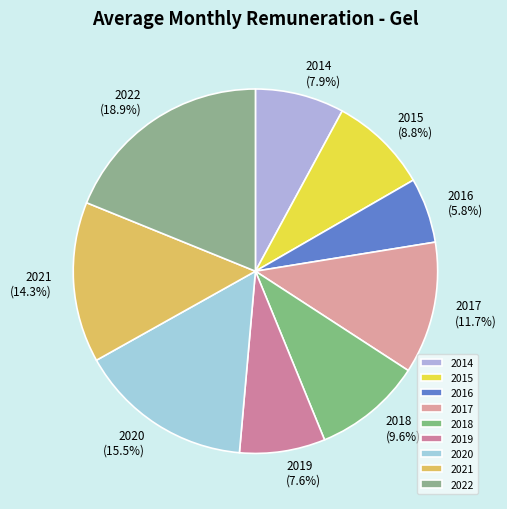

What portion of the pie excludes 2020?

84.5%